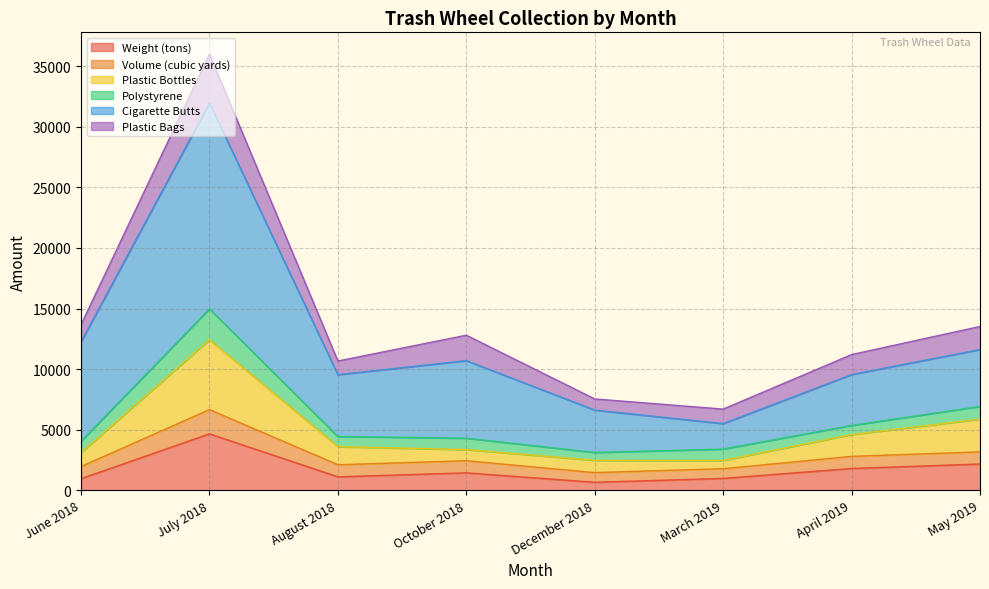

What is the total value across all series at October 2018?

12800